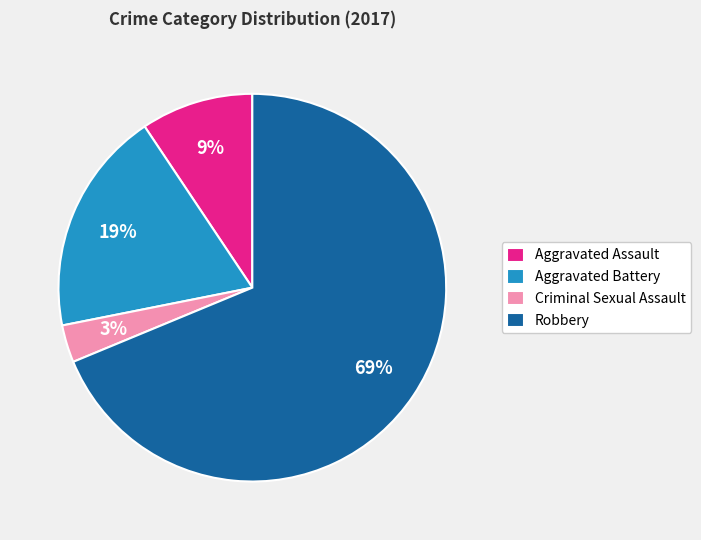

Is there any slice that represents more than half of the pie?

Yes